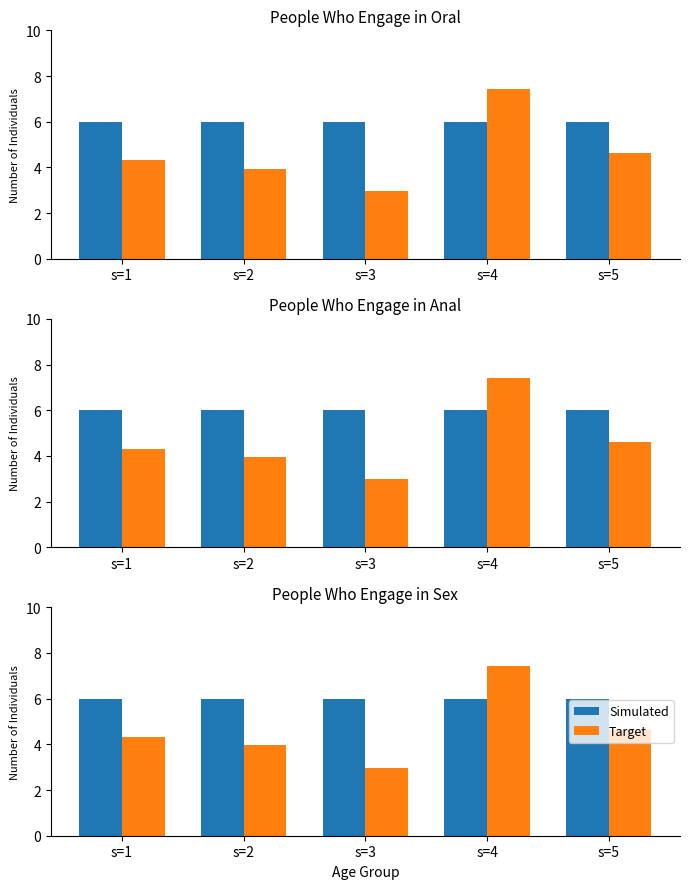

What is the value of the Target bar at the 5th from the left?

4.6